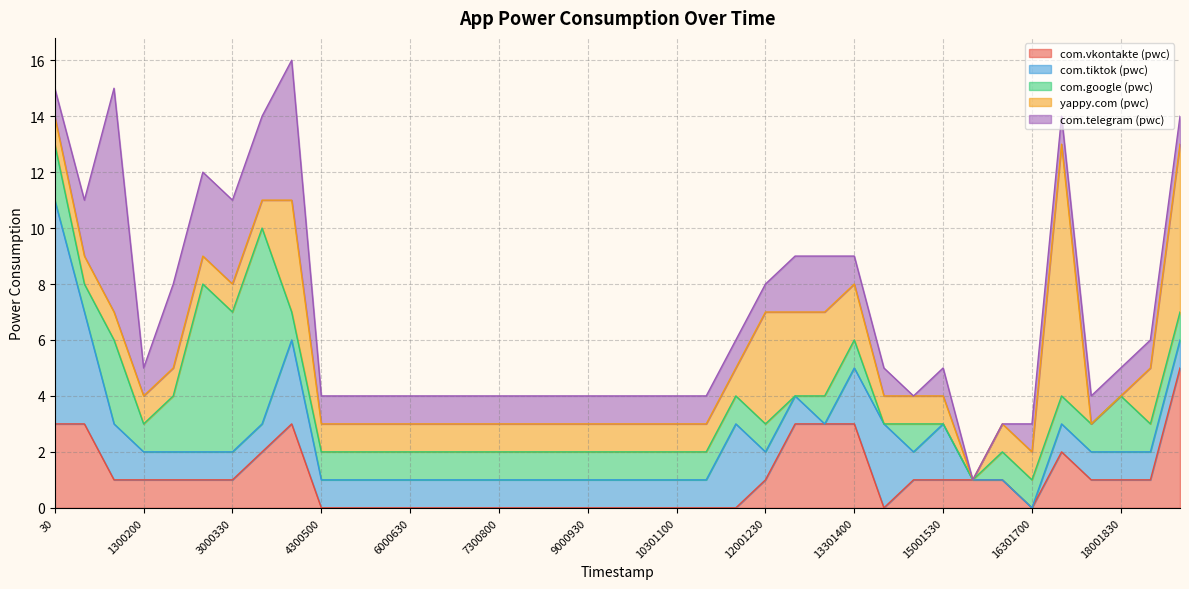

How many com.google (pwc) values are between 1 and 2?

31